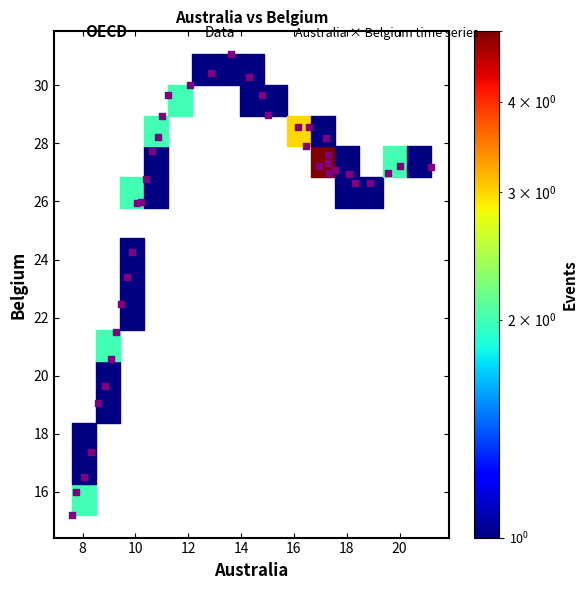

What is the range of Y values (max minus min)?

15.8